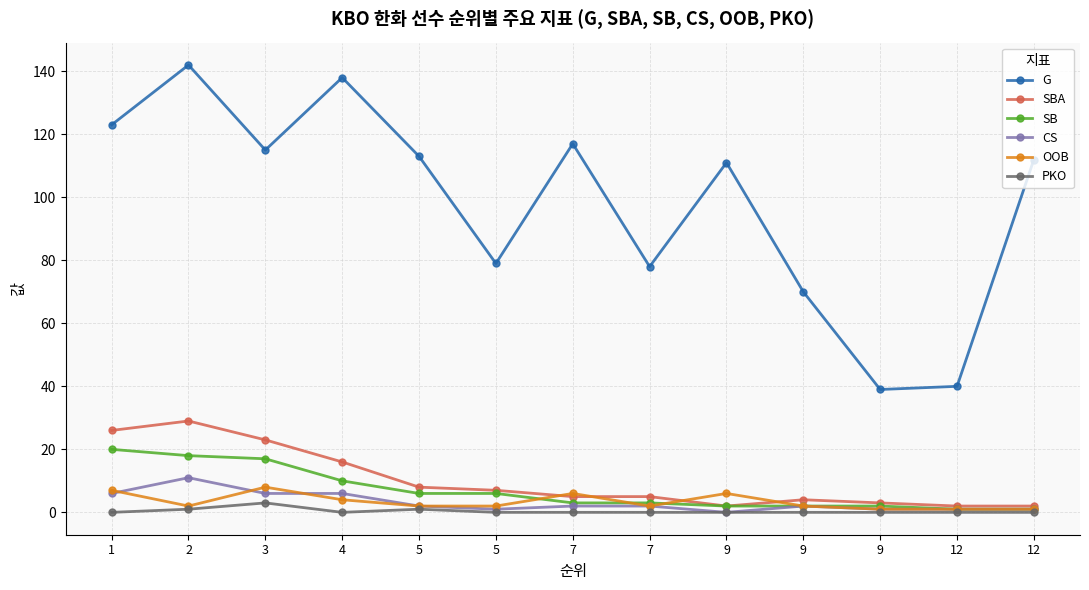

True or false: CS and PKO intersect in this chart.

False